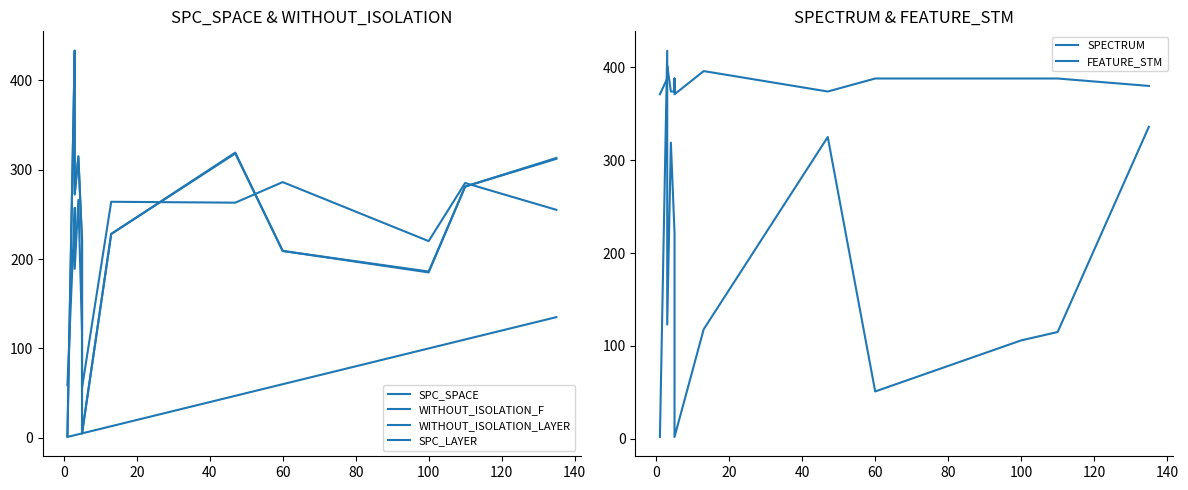

Reading left to right, what are all the values shown in this chart?

SPC_SPACE: 59	254	257	189	266	119	225	56	264	263	286	220	285	255
WITHOUT_ISOLATION_F: 2	433	421	273	315	221	6	5	228	319	209	186	281	313
WITHOUT_ISOLATION_LAYER: 2	433	421	272	314	220	6	5	228	318	209	185	281	312
SPC_LAYER: 1	3	3	3	4	5	5	5	13	47	60	100	110	135
SPECTRUM: 2	418	418	123	319	222	2	2	118	325	51	106	115	336
FEATURE_STM: 371	388	388	402	374	374	388	371	396	374	388	388	388	380